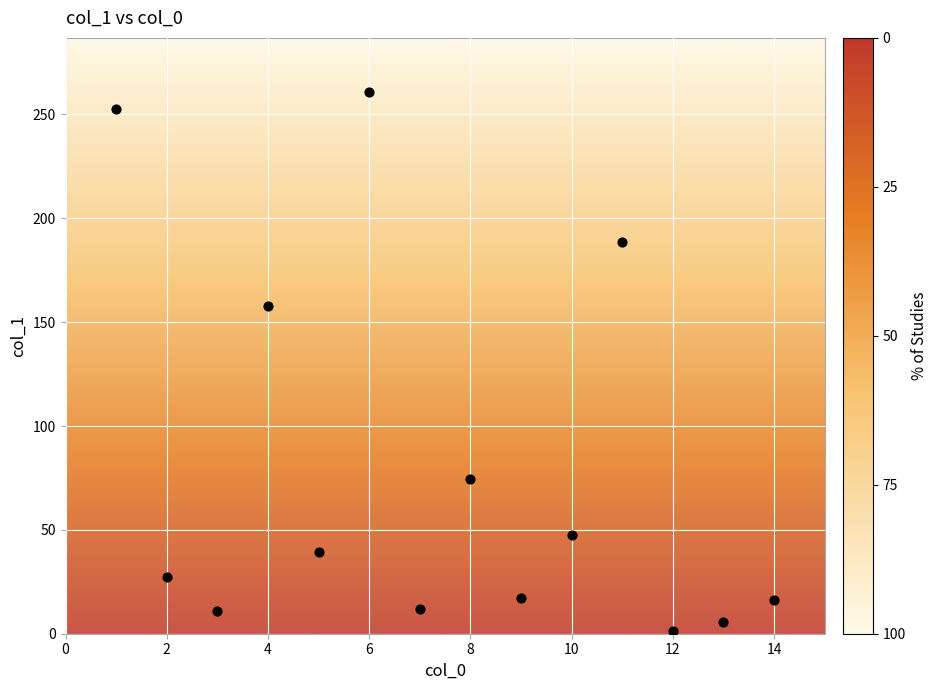

What is the range of X values (max minus min)?

13.0